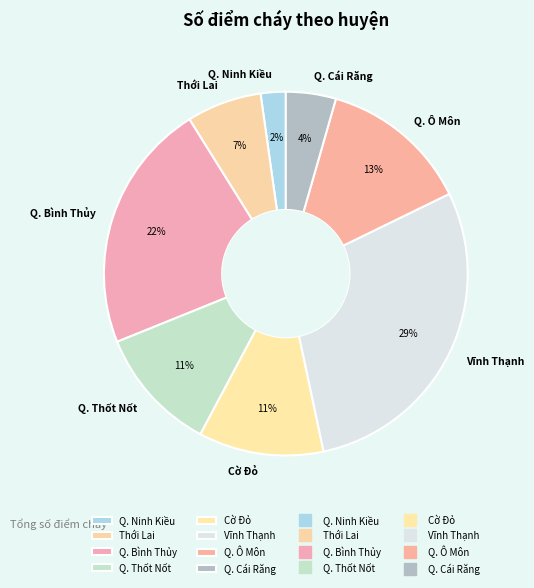

Between Q. Ô Môn and Q. Bình Thủy, which is larger?

Q. Bình Thủy